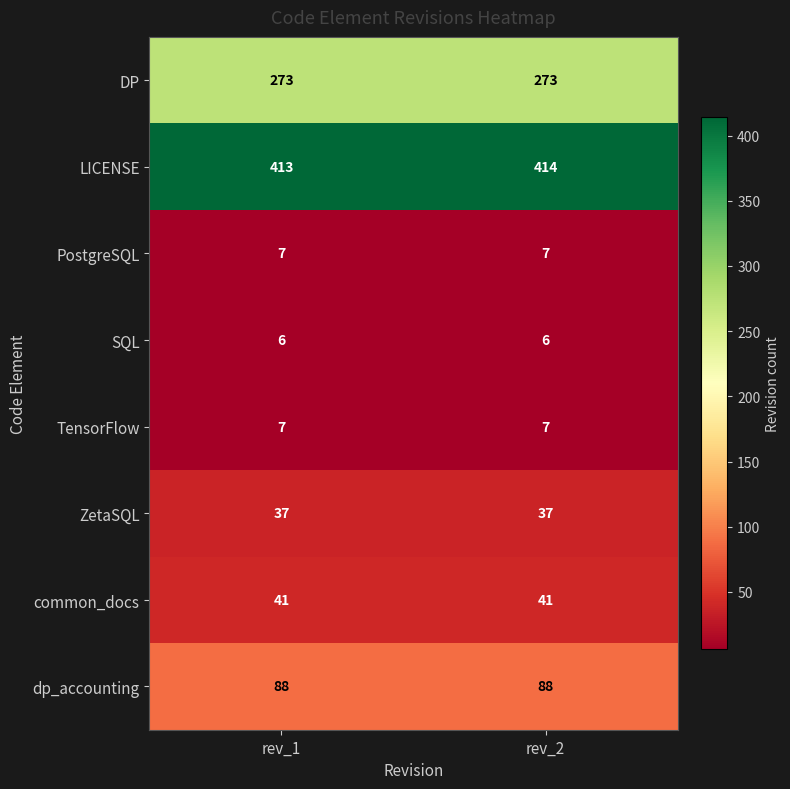

Which series has the largest total across all categories?

LICENSE